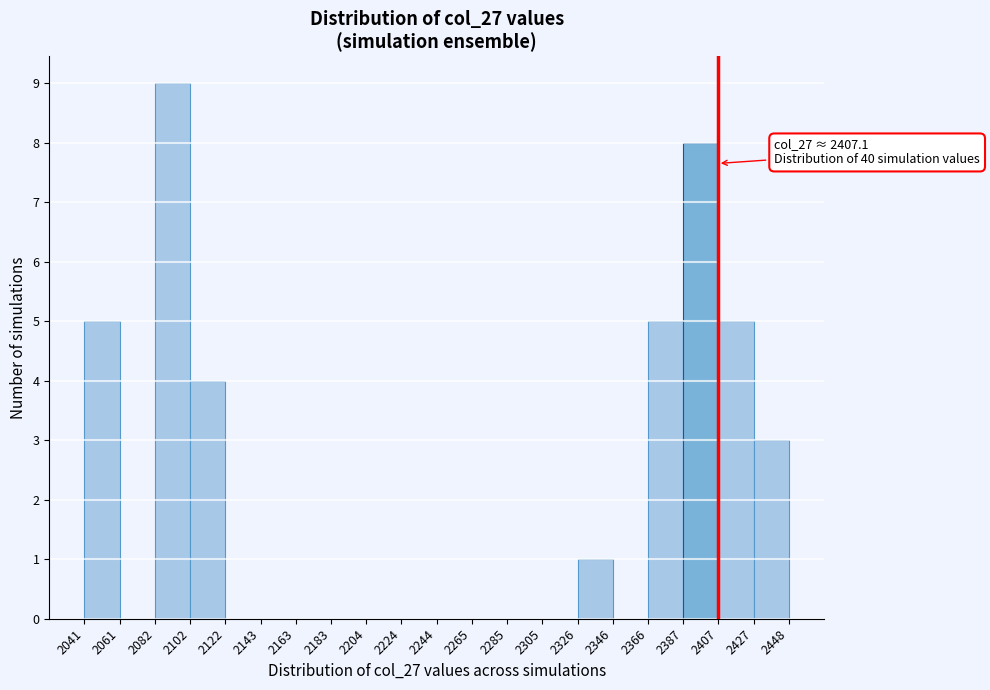

Which range on the x-axis has the tallest bar?

2082 to 2102